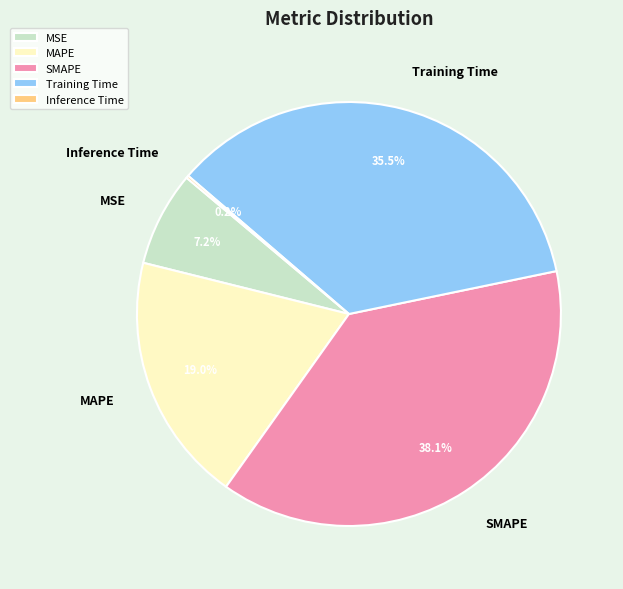

Does Training Time represent more than half of the total?

No